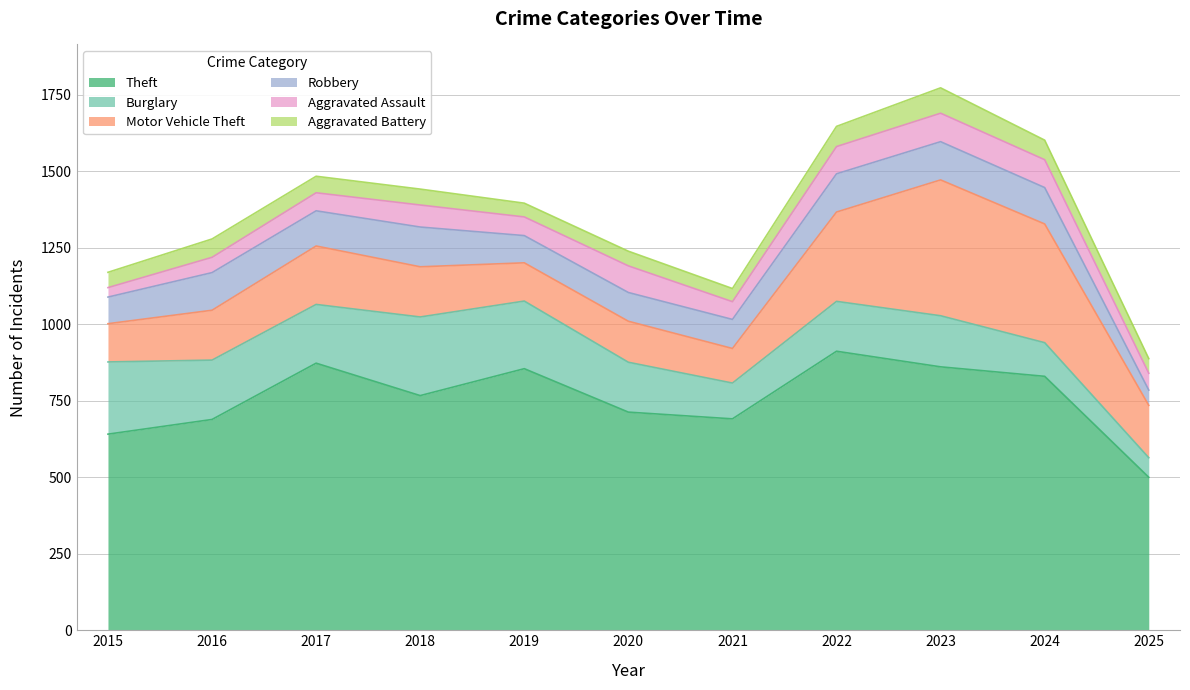

What are all the series names shown in the legend?

Theft, Burglary, Motor Vehicle Theft, Robbery, Aggravated Assault, Aggravated Battery